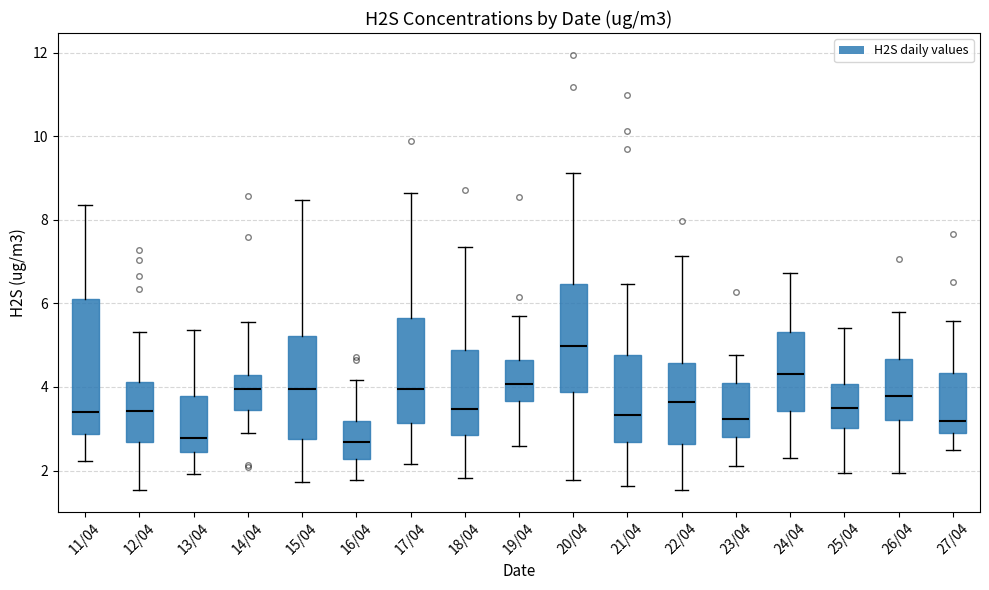

Reading left to right, transcribe this box plot: for each box, give where its median line is, the range the box spans, and where its two whiskers end, as read against the y-axis. The values are not printed on the chart, so give them approximately, as read against the axis.

11/04: median 3.4, box 2.8 to 6.2, whiskers 2.2 to 8.4
12/04: median 3.4, box 2.6 to 4.2, whiskers 1.6 to 5.4
13/04: median 2.8, box 2.4 to 3.8, whiskers 2.0 to 5.4
14/04: median 4.0, box 3.4 to 4.2, whiskers 2.8 to 5.6
15/04: median 4.0, box 2.8 to 5.2, whiskers 1.8 to 8.4
16/04: median 2.6, box 2.2 to 3.2, whiskers 1.8 to 4.2
17/04: median 4.0, box 3.2 to 5.6, whiskers 2.2 to 8.6
18/04: median 3.4, box 2.8 to 4.8, whiskers 1.8 to 7.4
19/04: median 4.0, box 3.6 to 4.6, whiskers 2.6 to 5.6
20/04: median 5.0, box 3.8 to 6.4, whiskers 1.8 to 9.2
21/04: median 3.4, box 2.6 to 4.8, whiskers 1.6 to 6.4
22/04: median 3.6, box 2.6 to 4.6, whiskers 1.6 to 7.2
23/04: median 3.2, box 2.8 to 4.2, whiskers 2.2 to 4.8
24/04: median 4.4, box 3.4 to 5.4, whiskers 2.2 to 6.8
25/04: median 3.6, box 3.0 to 4.0, whiskers 2.0 to 5.4
26/04: median 3.8, box 3.2 to 4.6, whiskers 2.0 to 5.8
27/04: median 3.2, box 3.0 to 4.4, whiskers 2.4 to 5.6